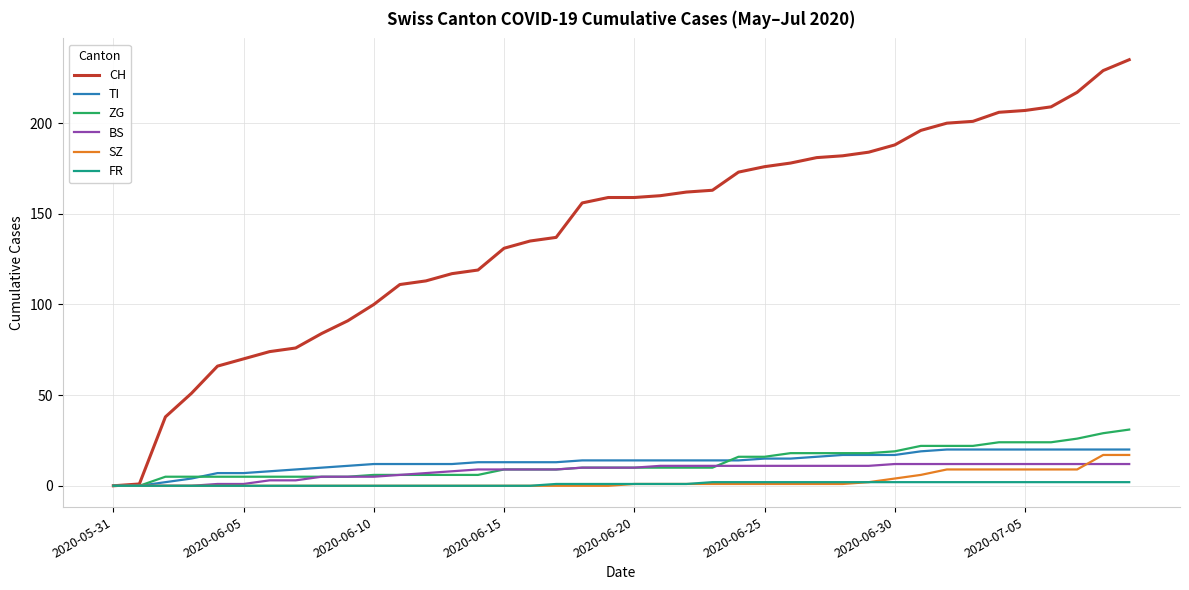

Which series has the largest total across all categories?

CH